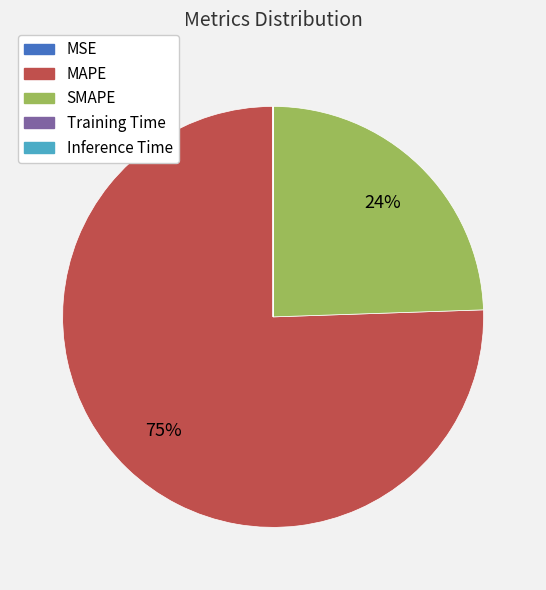

True or false: MAPE accounts for 75% of the total.

True